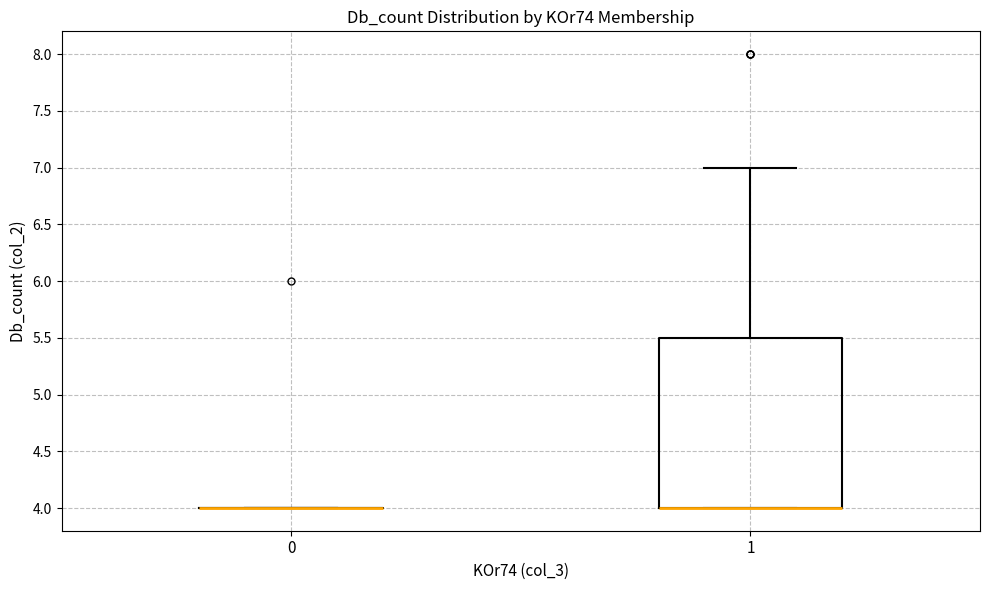

Reading left to right, read every box against the y-axis: the position of its median line, the range the box covers, and the ends of its whiskers. The values are not printed on the chart, so give them approximately, as read against the axis.

0: box collapsed to a line at 4.0, whiskers 4.0 to 4.0
1: median 4.0 (drawn on the box's lower edge), box 4.0 to 5.5, whiskers 4.0 to 7.0